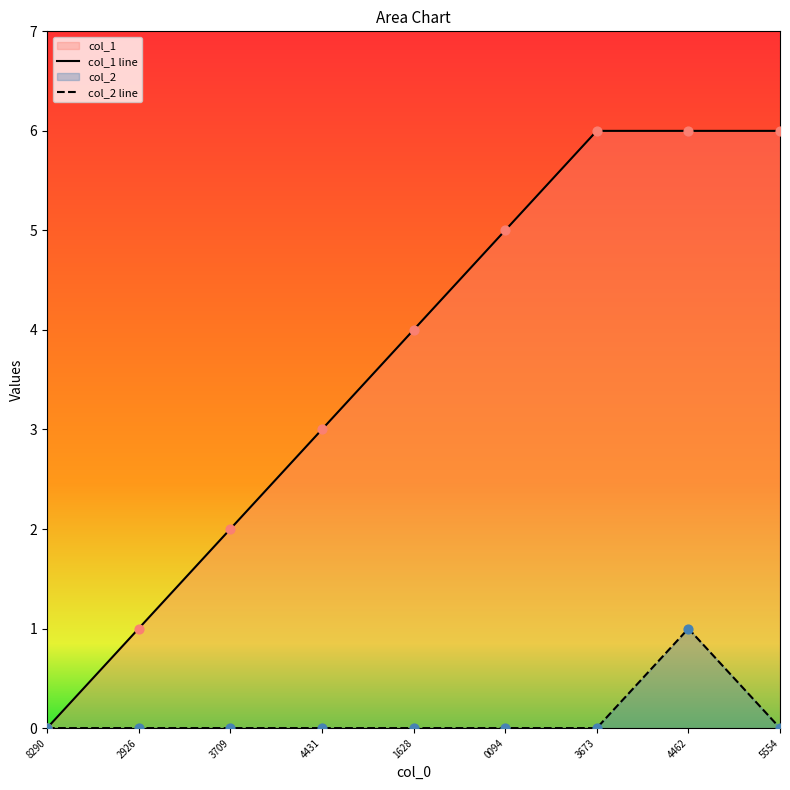

At how many categories does at least one series exceed 2?

6